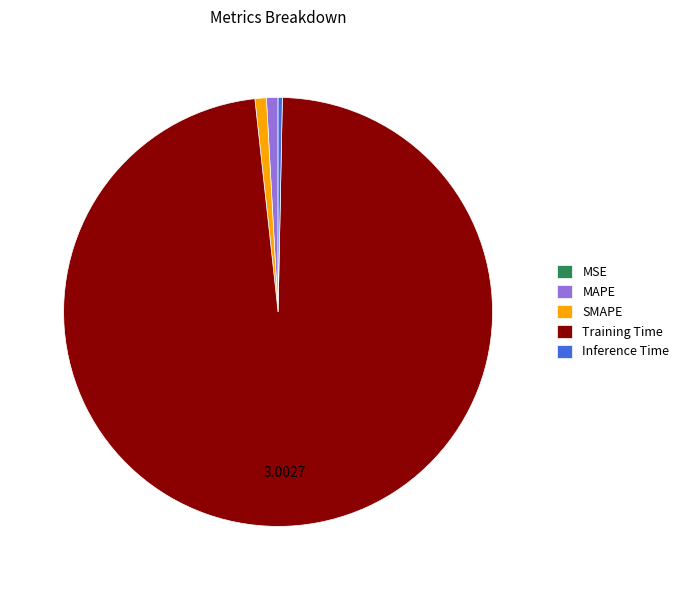

Which category has the biggest portion of the pie?

Training Time